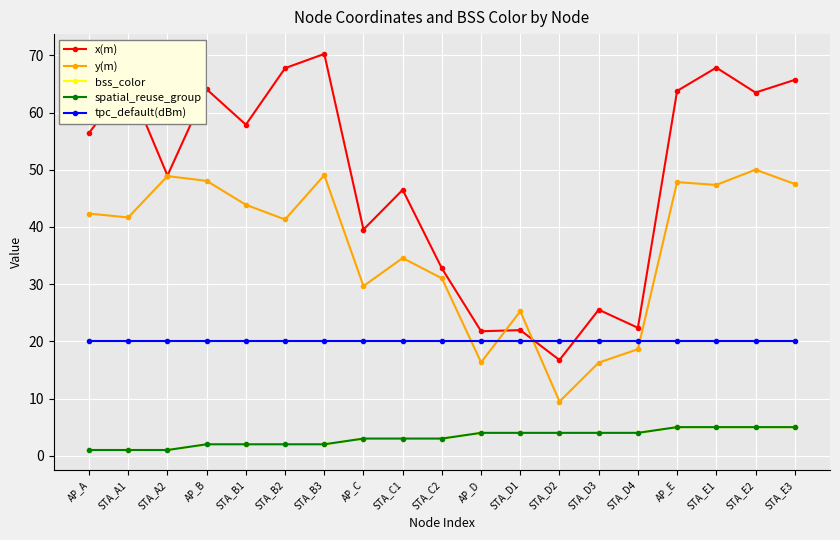

What is the label of the 1st point from the right?

STA_E3